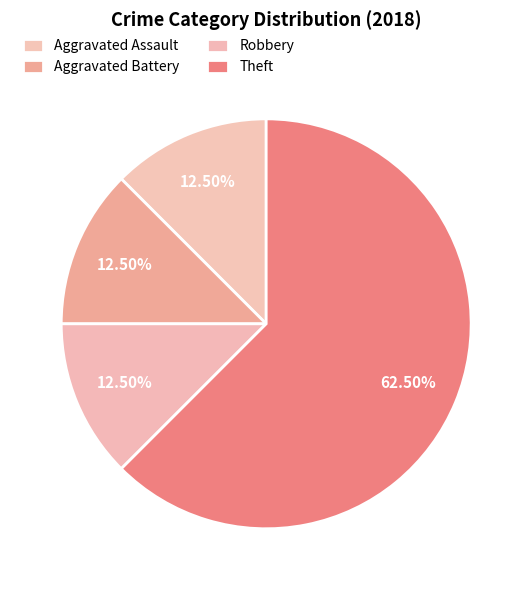

Which slice is the largest?

Theft